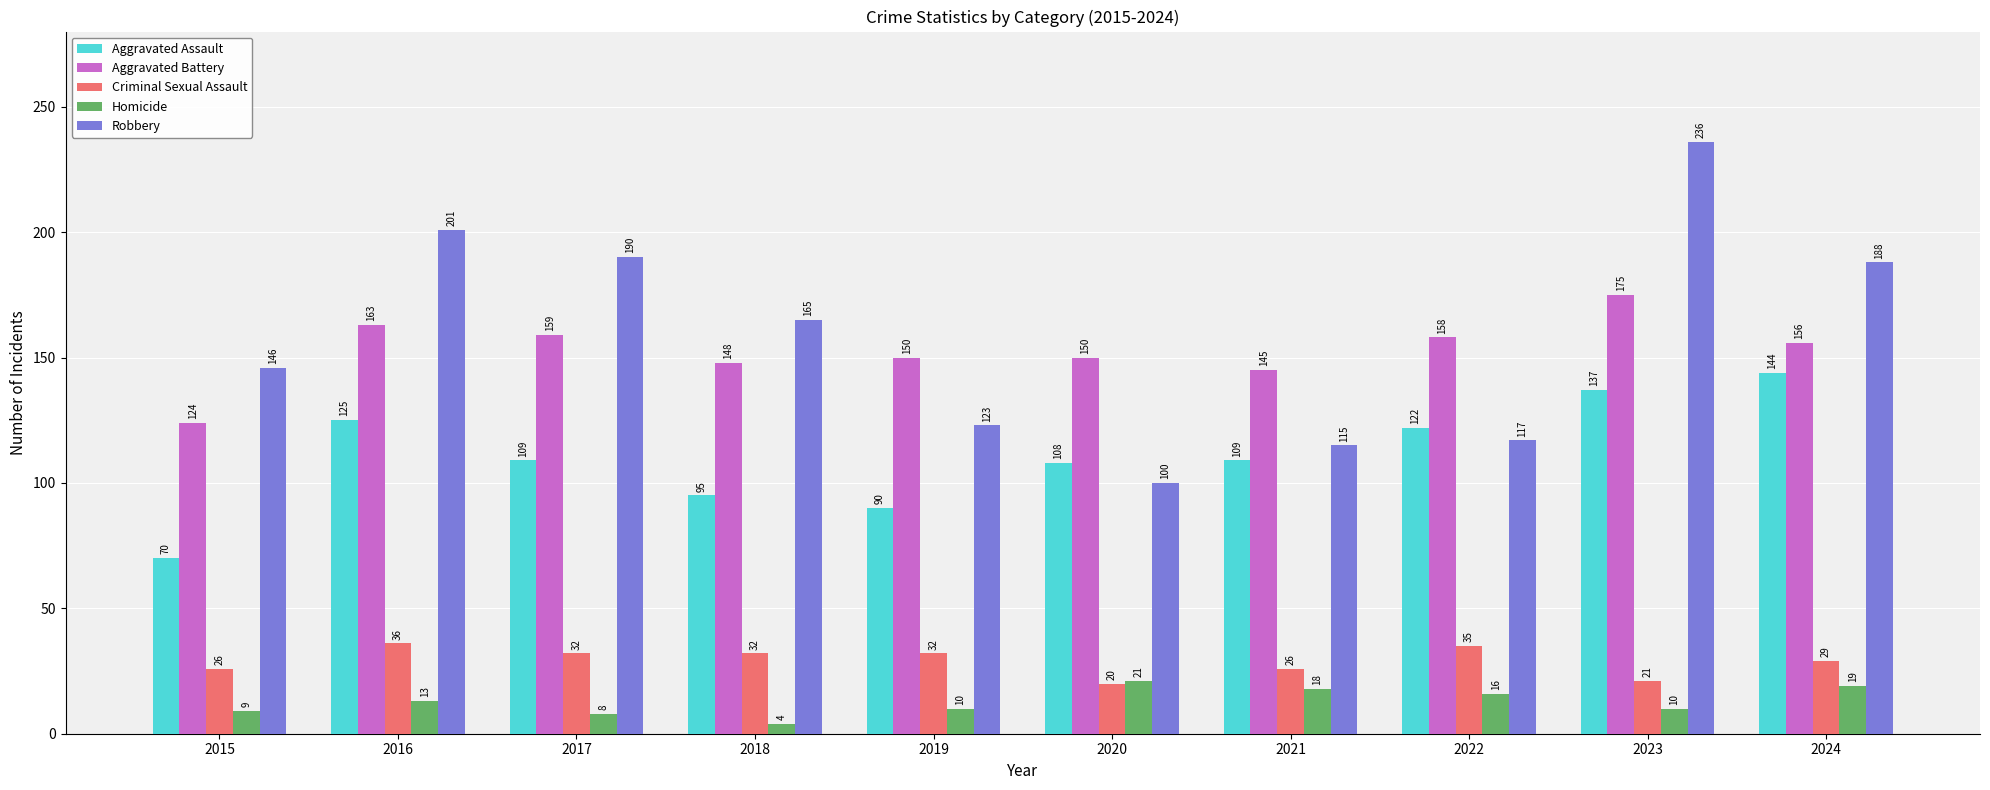

Are the bars horizontal?

No